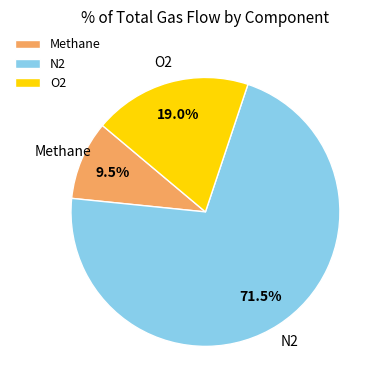

What is the smallest slice in the pie chart?

Methane